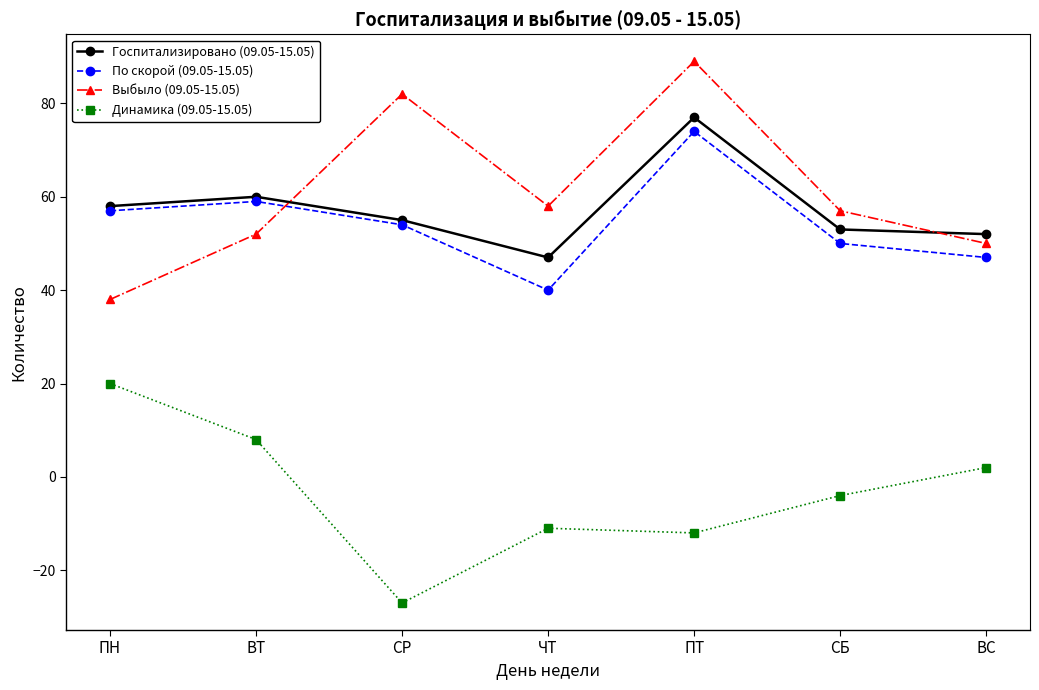

Which series has the widest spread of values?

Выбыло (09.05-15.05)